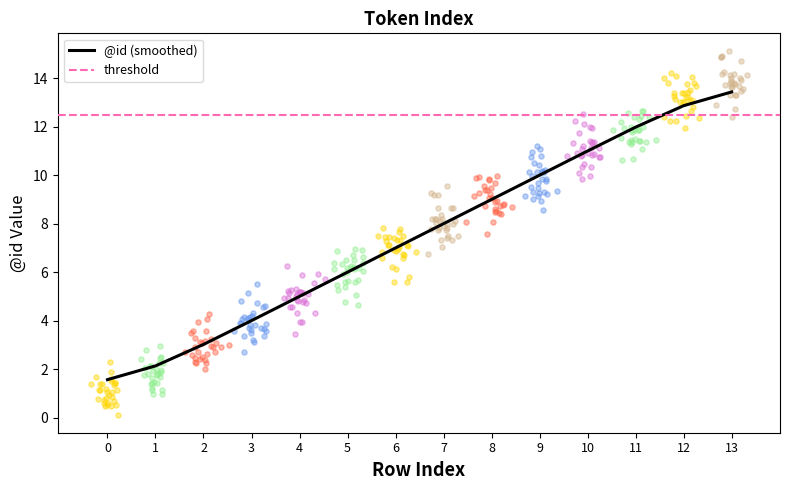

What is the ratio of the value at 7 to the value at 8?

0.9